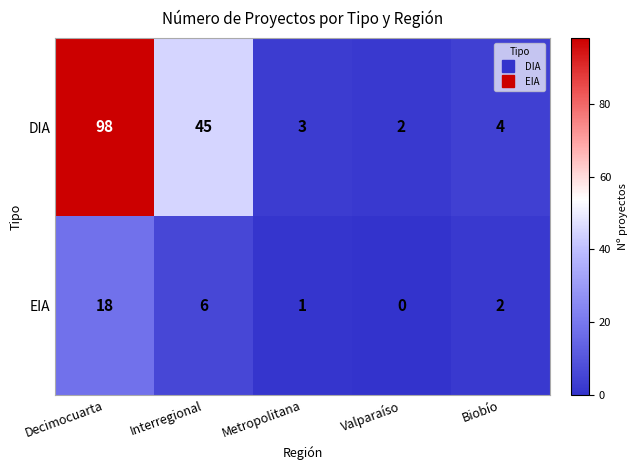

At which label does DIA reach its minimum?

Valparaíso